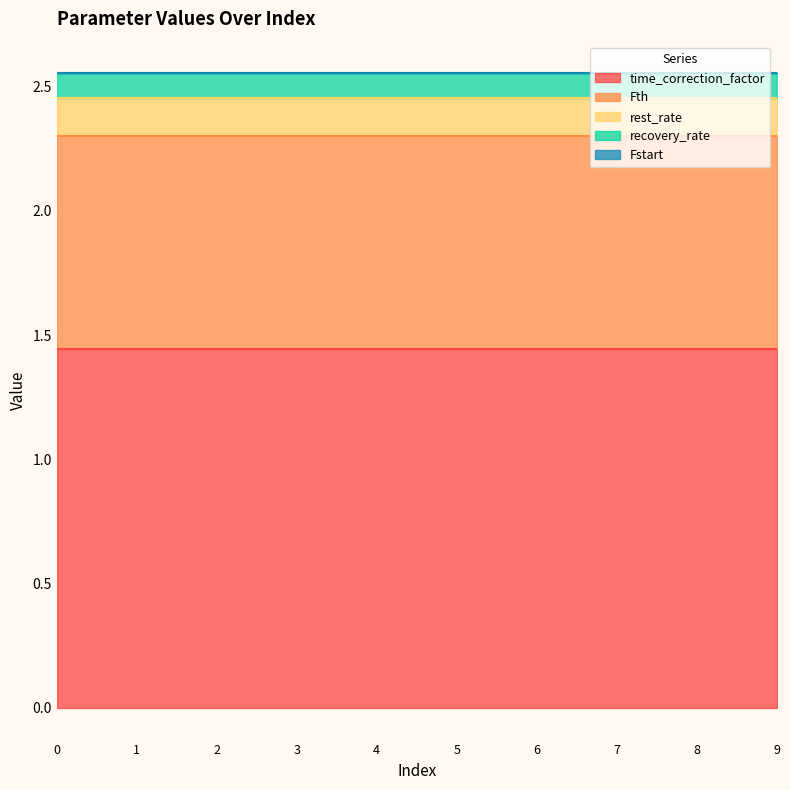

Reading left to right, list all the values displayed in this chart.

Fstart: 0.0	0.0	0.0	0.0	0.0	0.0	0.0	0.0	0.0	0.0
recovery_rate: 0.1	0.1	0.1	0.1	0.1	0.1	0.1	0.1	0.1	0.1
rest_rate: 0.1	0.1	0.1	0.1	0.1	0.1	0.1	0.1	0.1	0.1
time_correction_factor: 1.4	1.4	1.4	1.4	1.4	1.4	1.4	1.4	1.4	1.4
Fth: 0.9	0.9	0.9	0.9	0.9	0.9	0.9	0.9	0.9	0.9